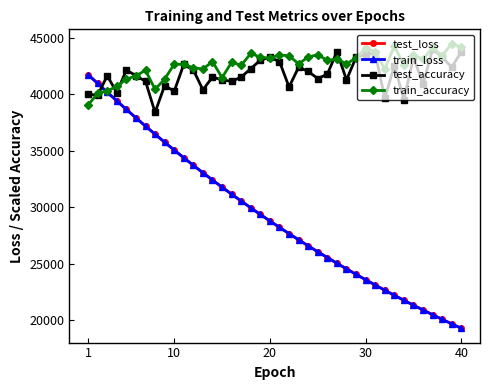

Which series has the largest range (max minus min)?

train_loss